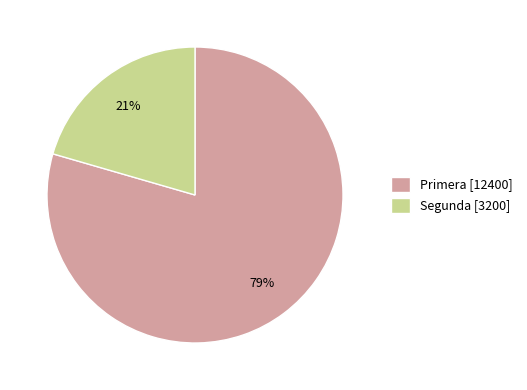

True or false: Segunda accounts for 33% of the total.

False